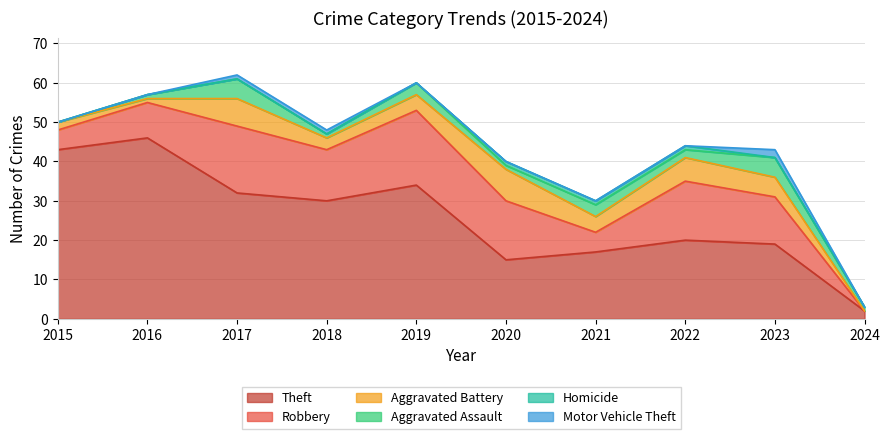

What is the sum of the Aggravated Battery values at 2016 and 2019?

5